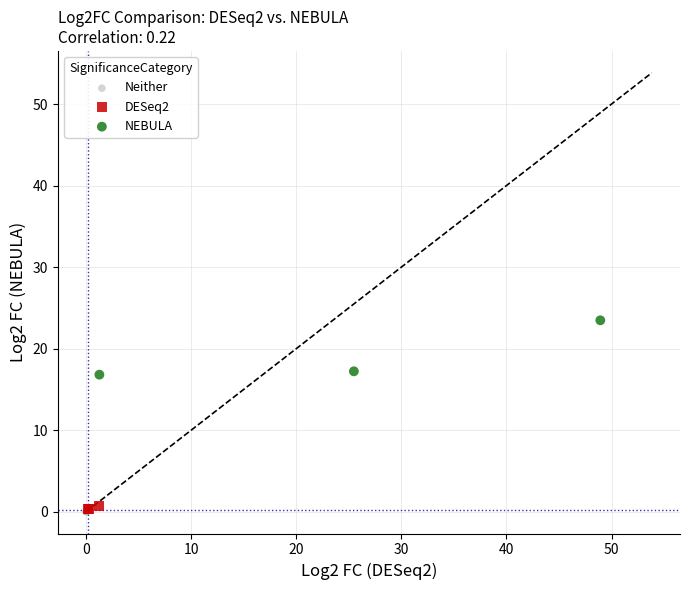

Which series has the widest spread of Y values?

NEBULA